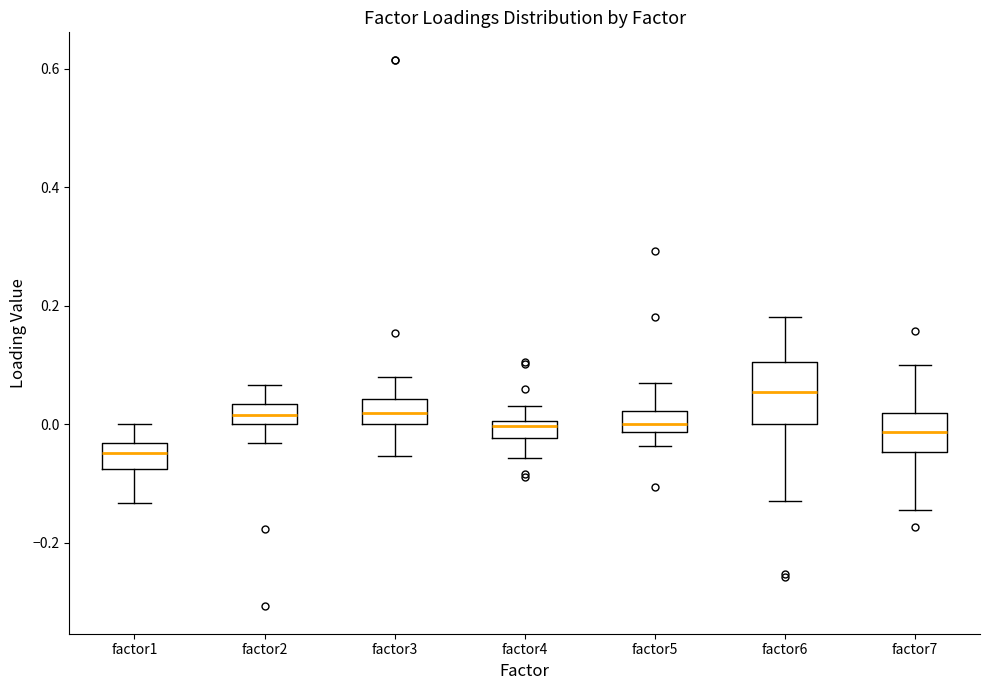

Comparing the boxes themselves (not the whiskers), which one is the tallest?

factor6